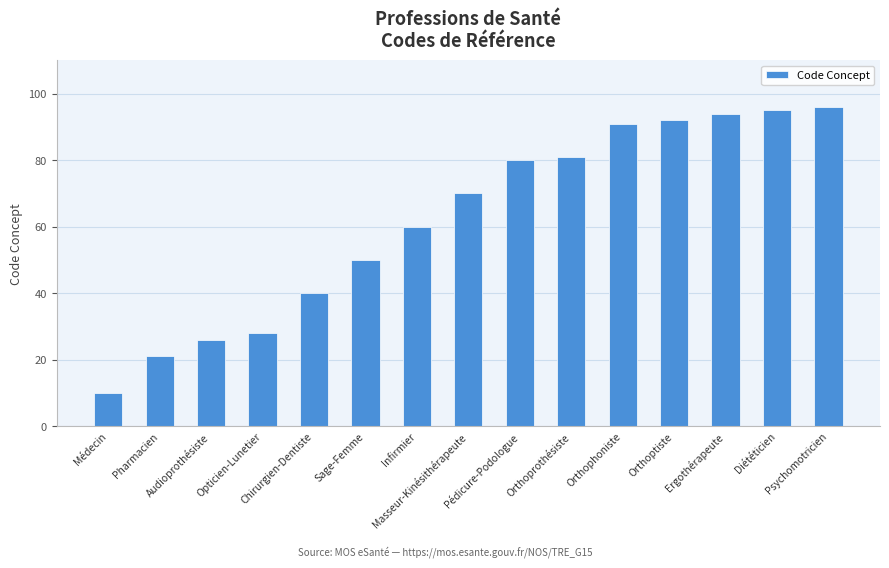

What is the smallest value displayed?

10